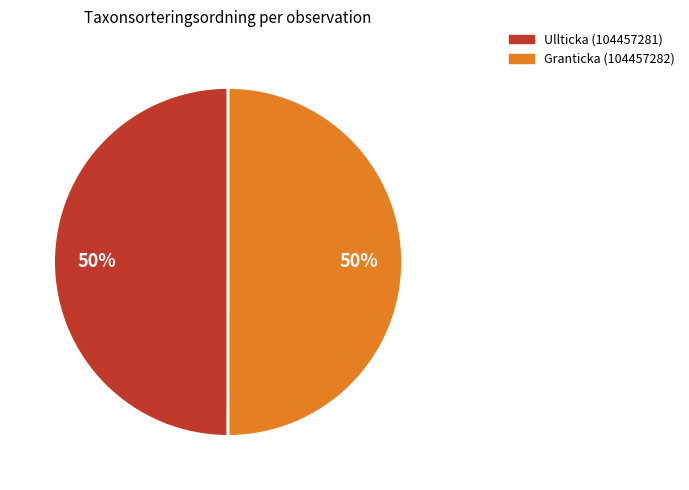

To the nearest percent, what is the average slice percentage?

50%